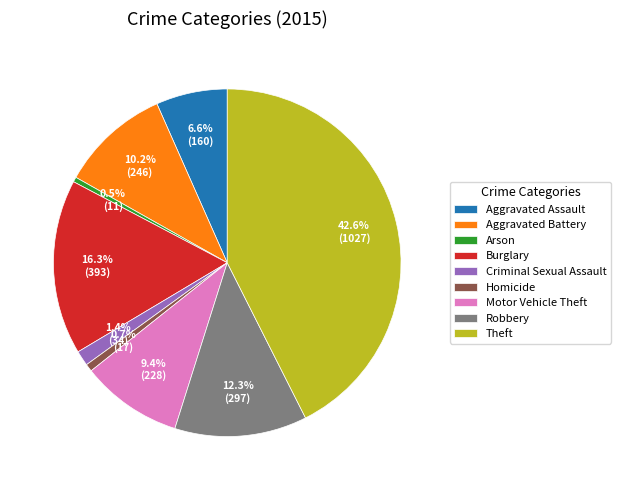

How many segments does this pie chart have?

9